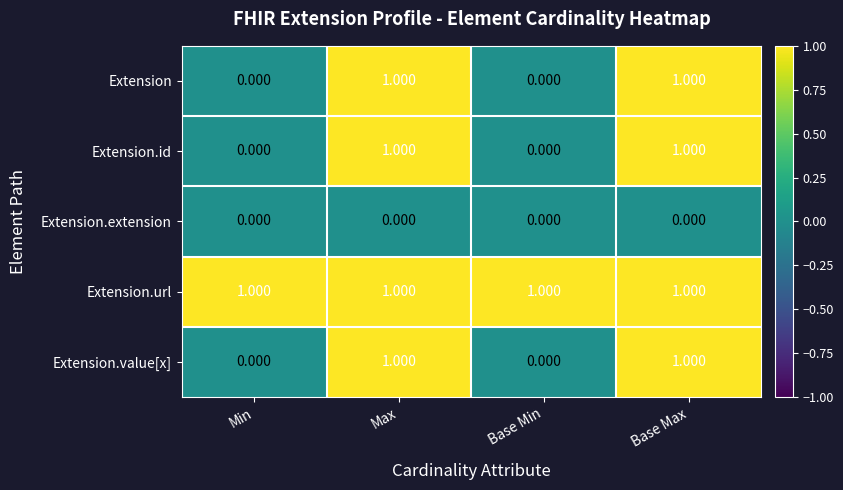

Which series has the largest total across all categories?

Extension.url